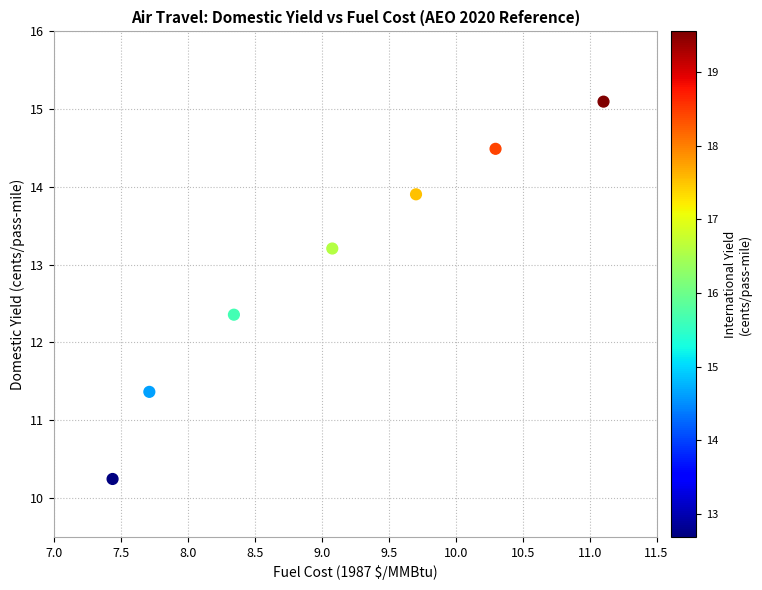

What Y value in the scatter plot is closest to 12?

12.4